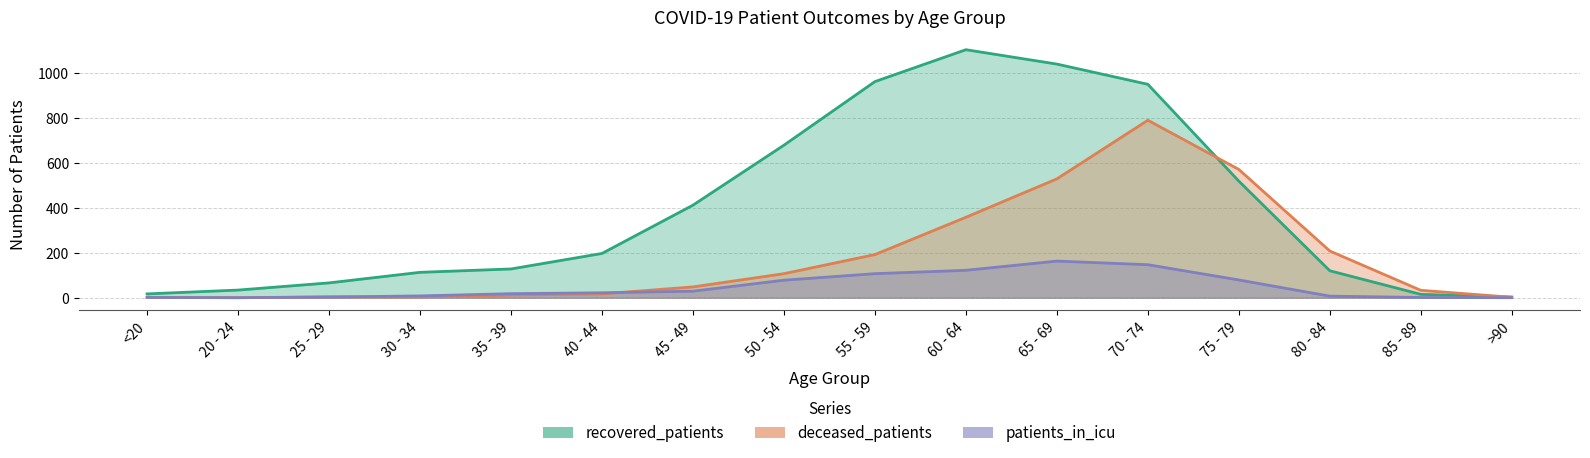

After their last crossing, which series has the higher values: deceased_patients or patients_in_icu?

deceased_patients